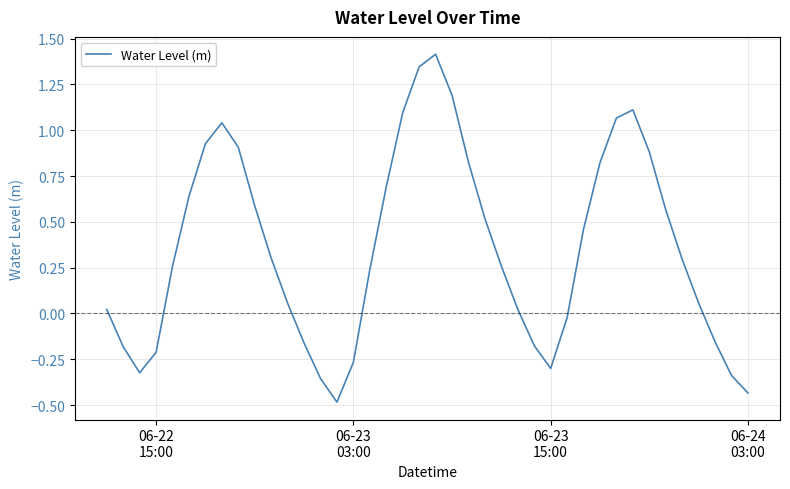

What is the smallest value displayed?

-0.5